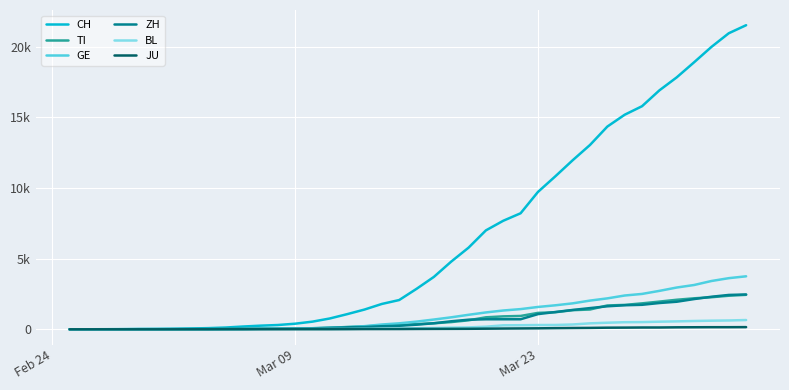

What are all the series names shown in the legend?

CH, TI, GE, ZH, BL, JU